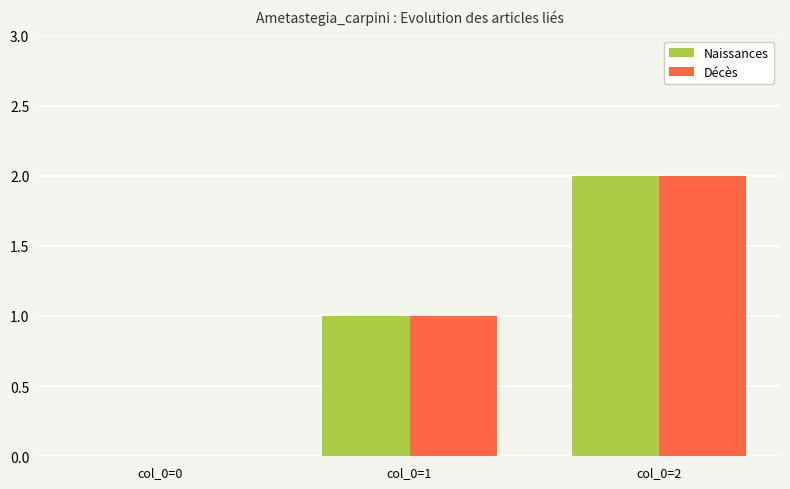

What is the average value of the Naissances series?

1